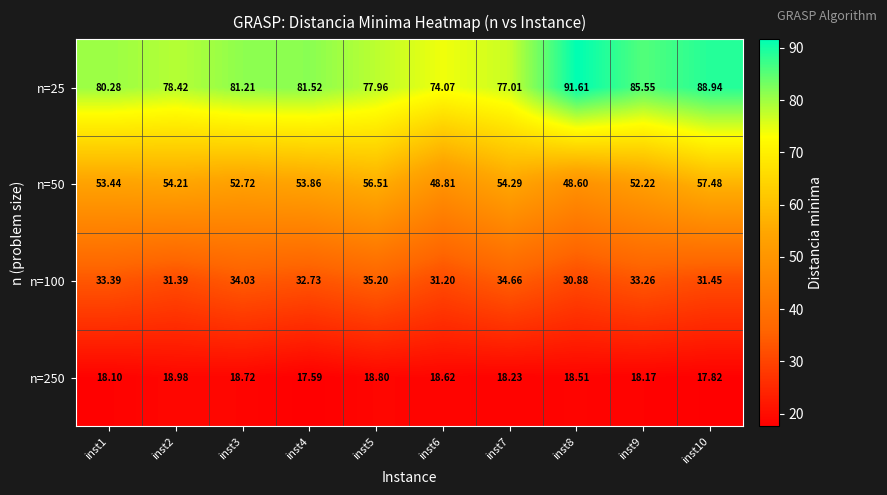

Is the value of n=50 at inst10 greater than the value of n=25 at inst1?

No